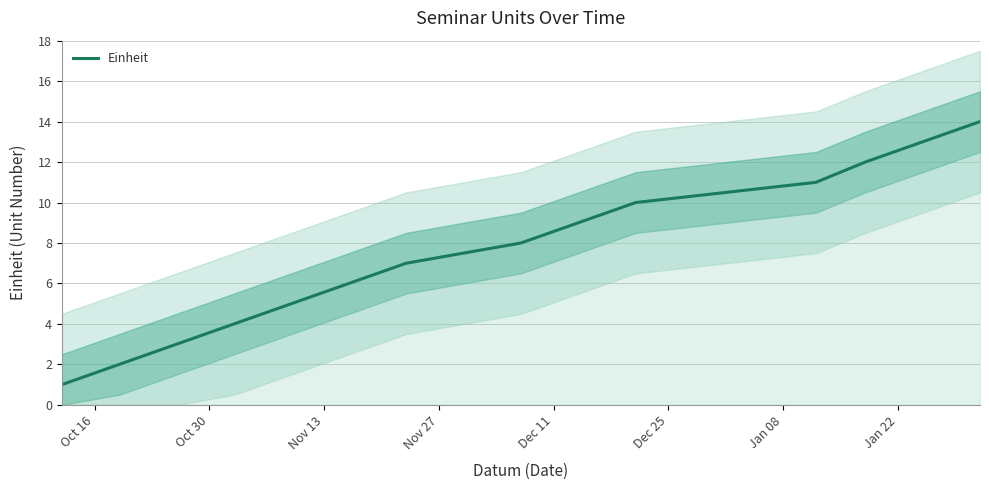

What is the difference between the maximum and minimum values?

13